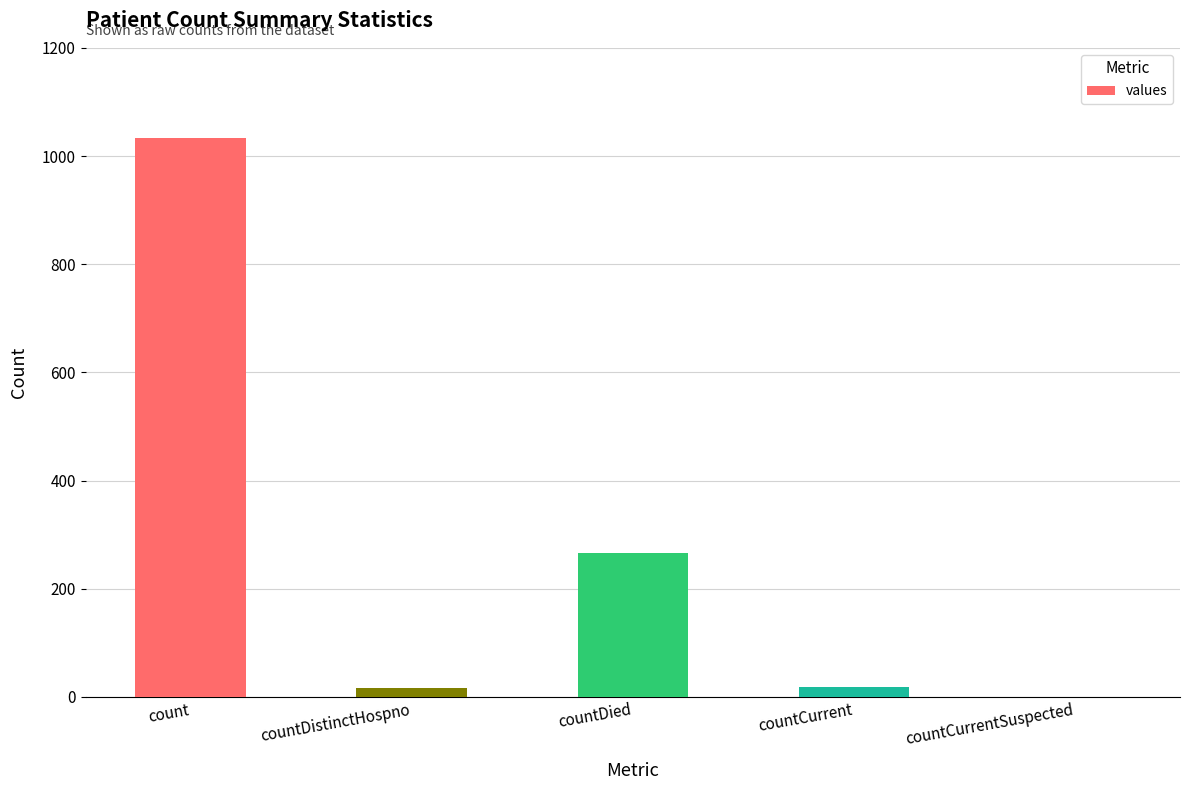

Approximately how many times larger is the value at countDied compared to count?

0.3